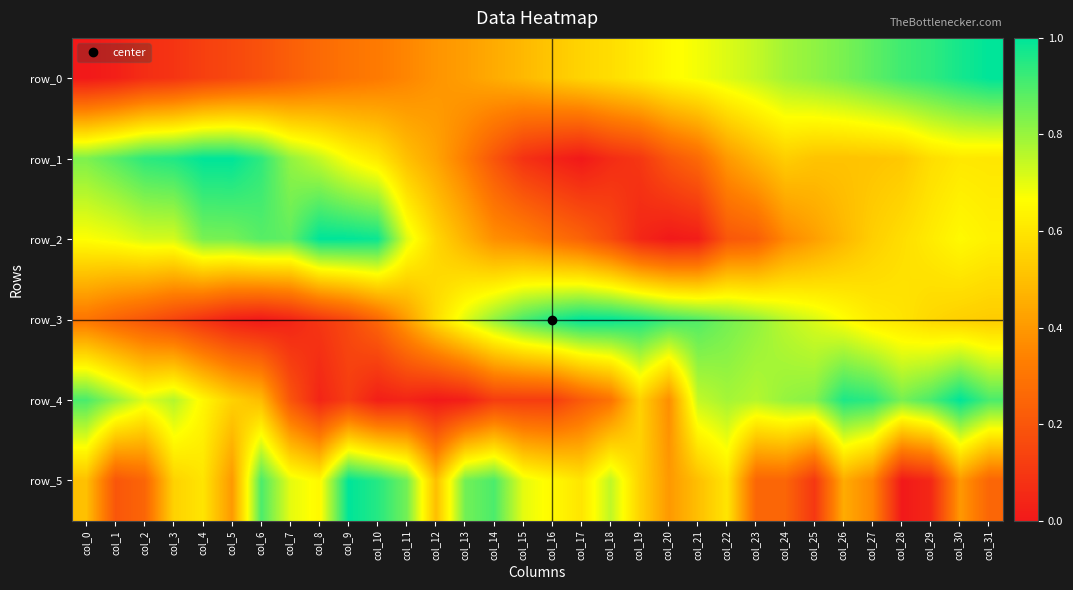

What is the difference between the maximum and minimum values in the row_0 series?

1.0